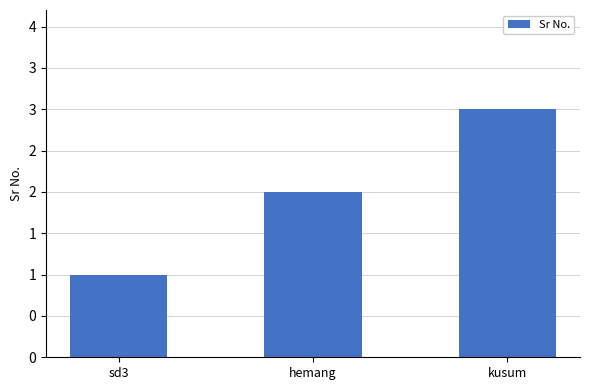

What is the greatest value displayed?

3